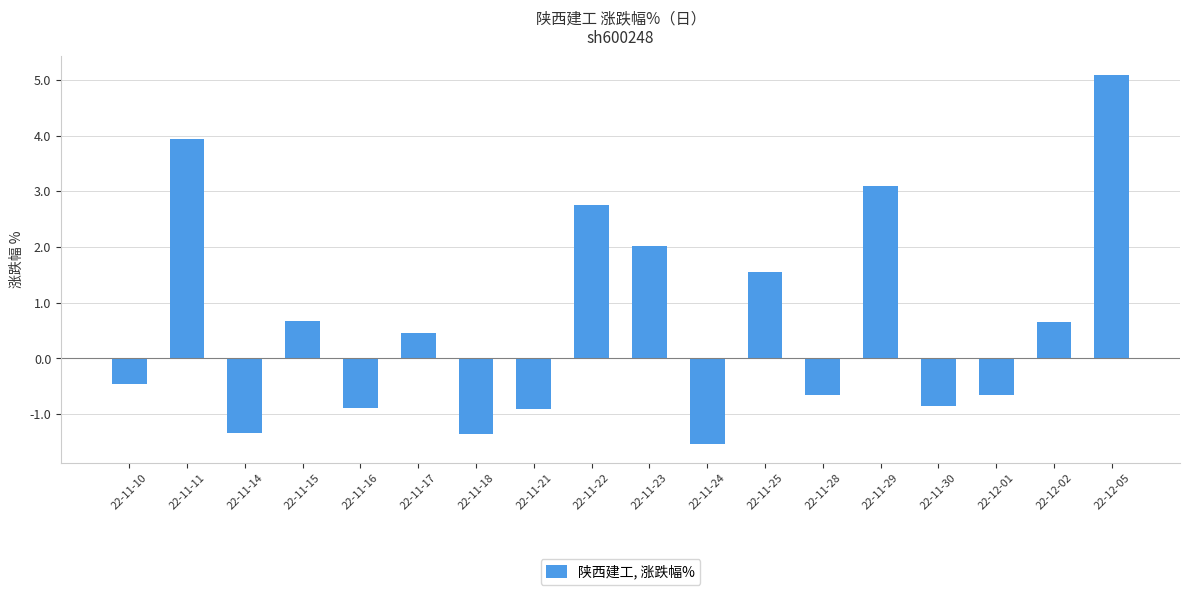

What position from the right is 22-11-16?

14